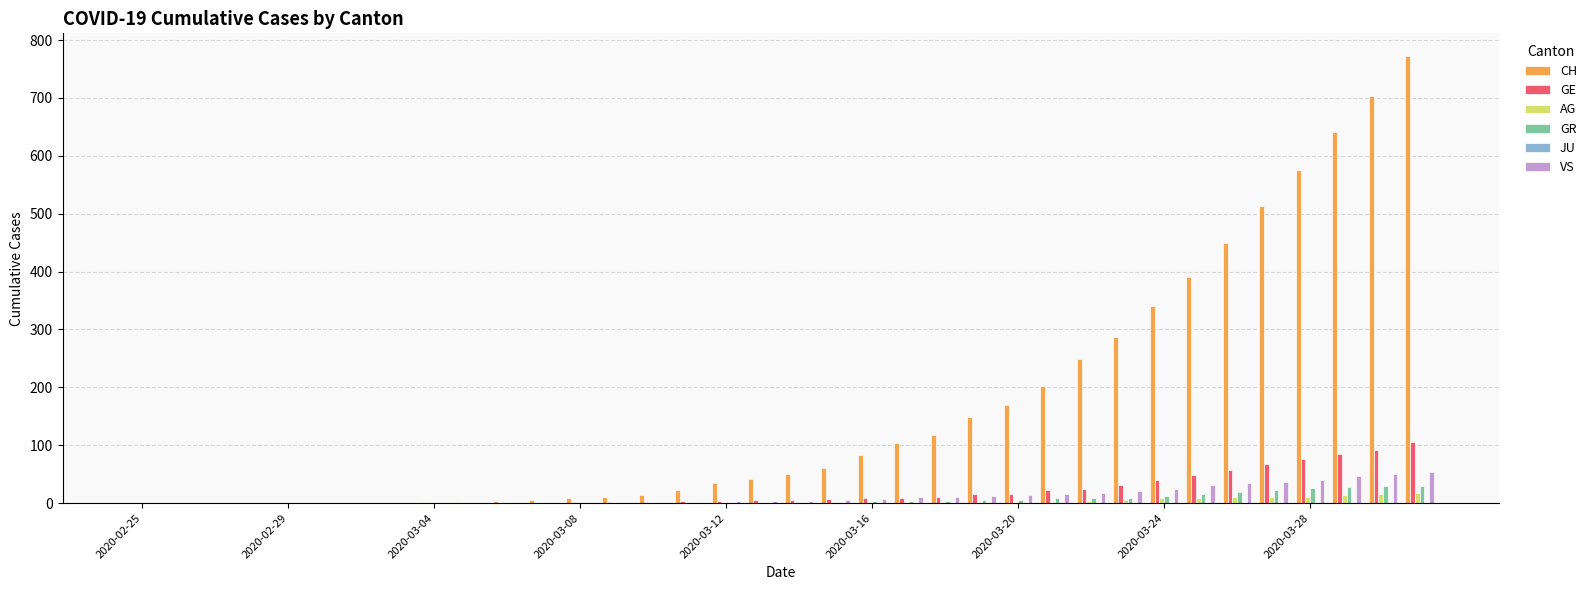

Which series has the largest total across all categories?

CH